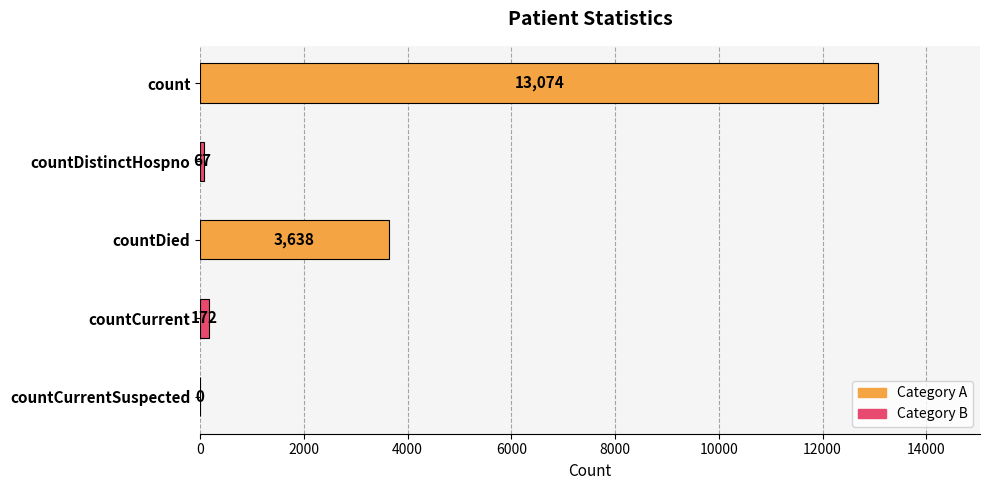

At which label is the value closest to 6537?

countDied